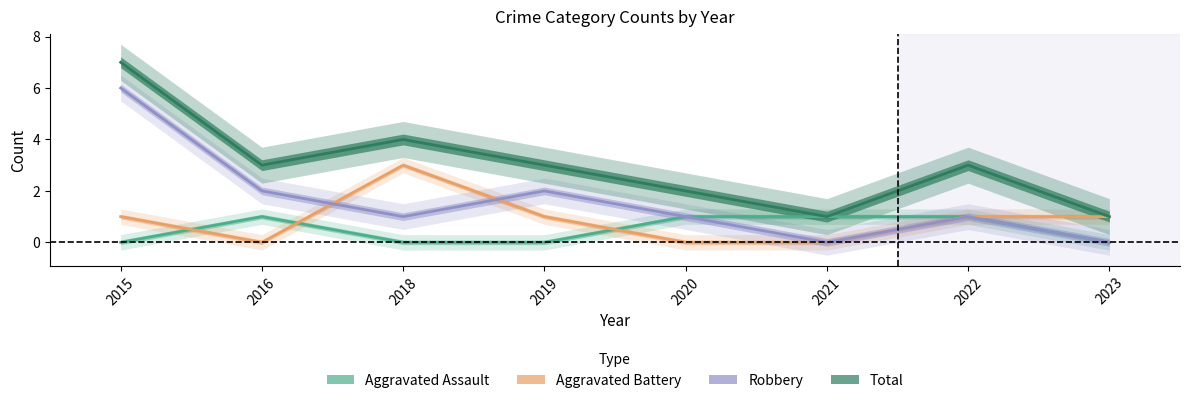

Where is the first local maximum for Robbery?

2019